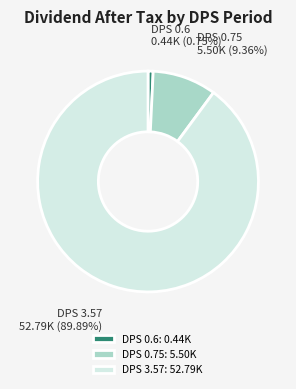

Combined, do DPS 0.75 and DPS 0.6 account for over 50%?

No